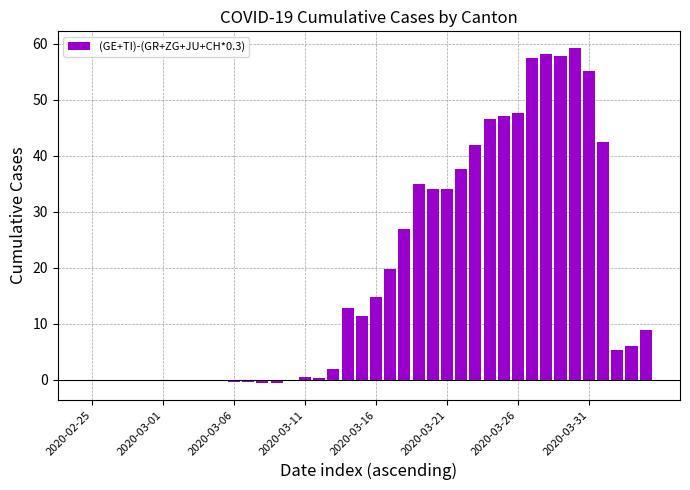

What is the greatest value displayed?

59.2